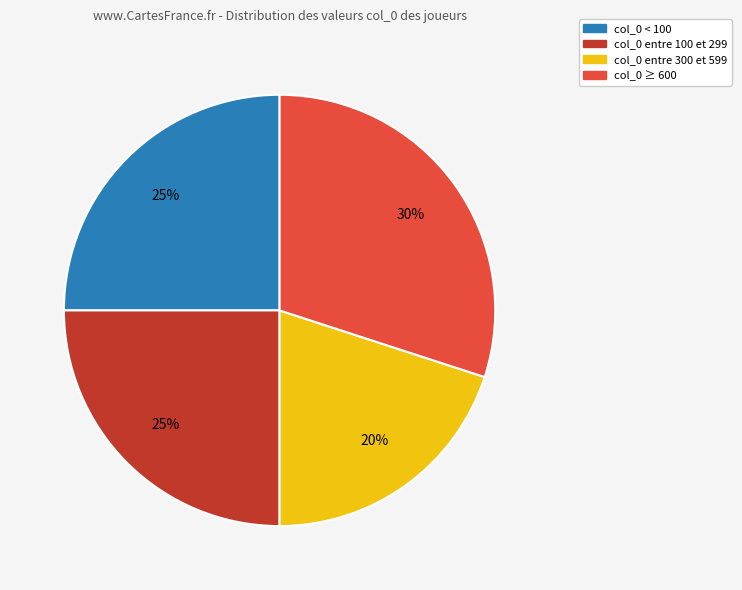

How many segments does this pie chart have?

4